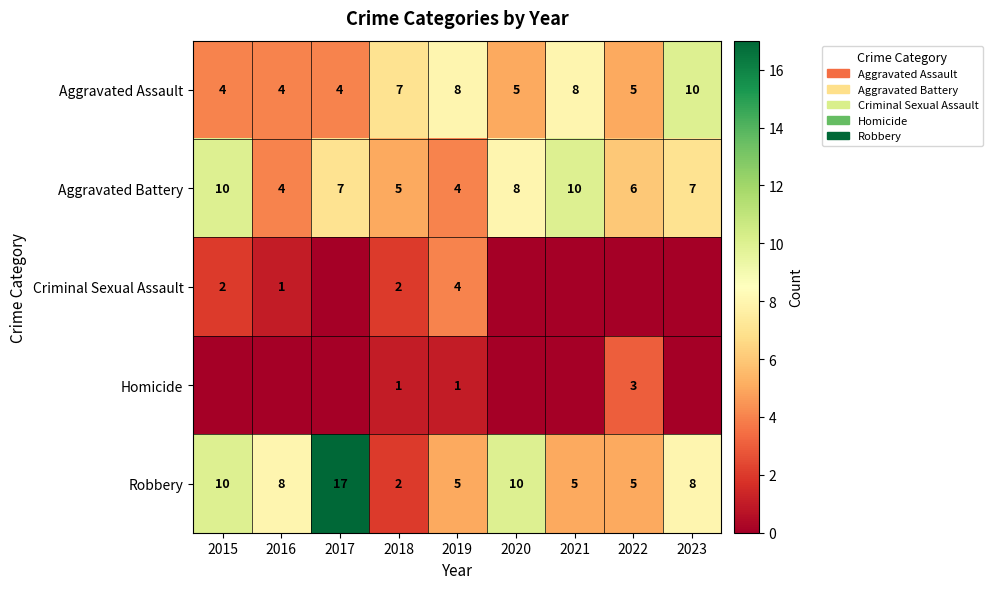

True or false: Aggravated Assault has a value of 4 at 2018.

False